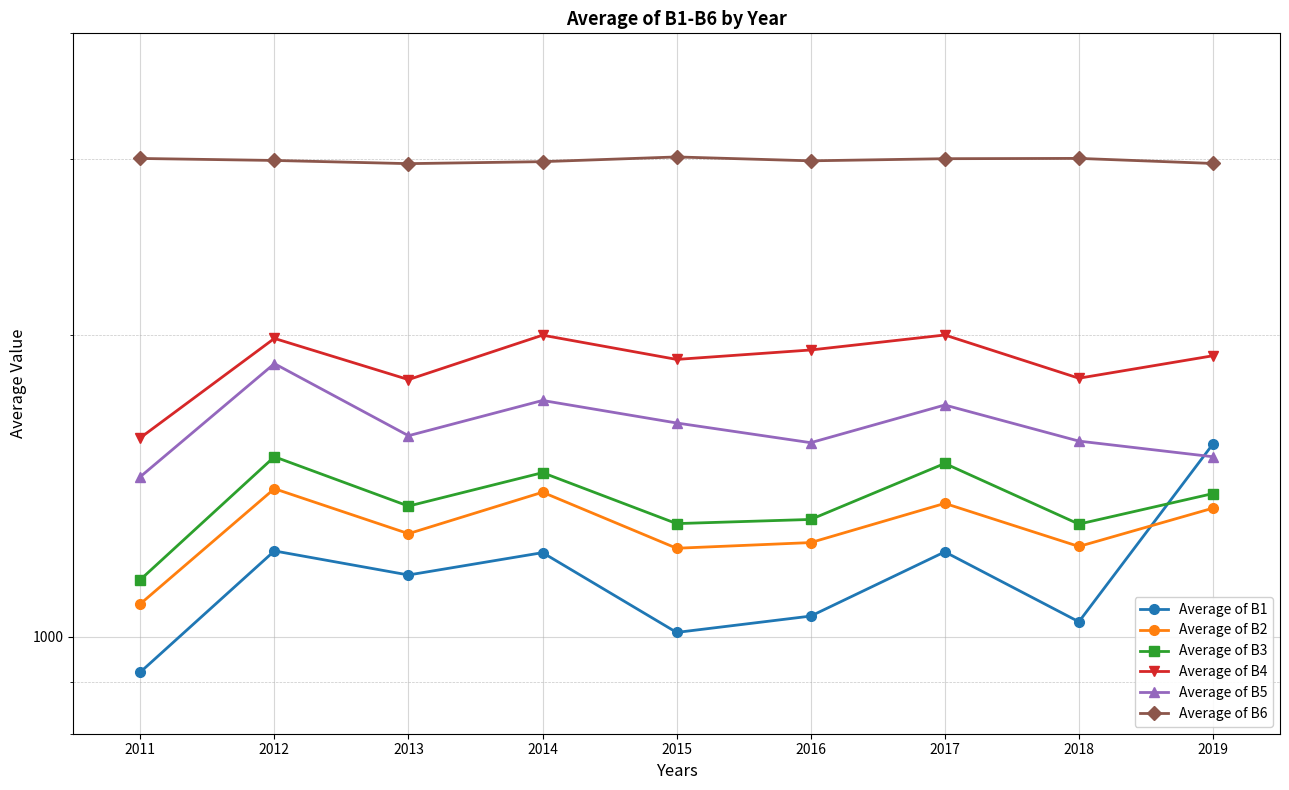

At which category does the chart reach its minimum across all series?

2011